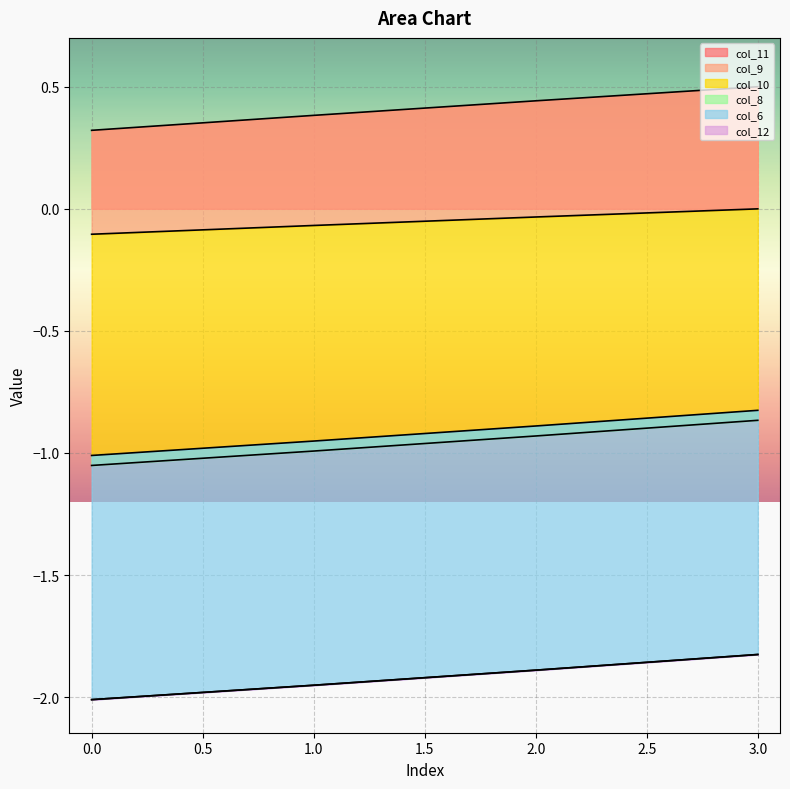

True or false: col_11 and col_10 cross at least once.

False